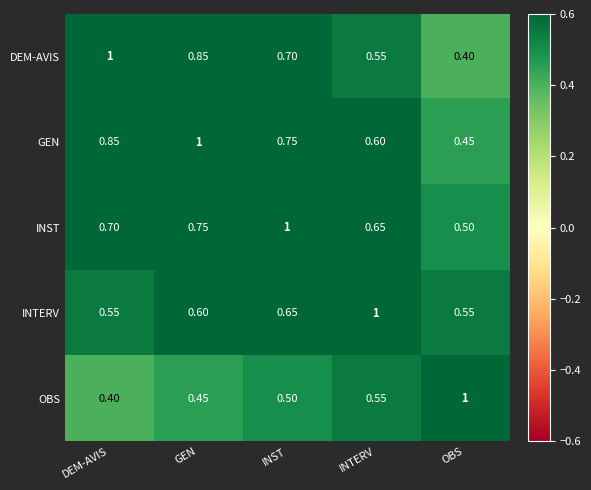

Which category has the lowest value in the INST series?

OBS